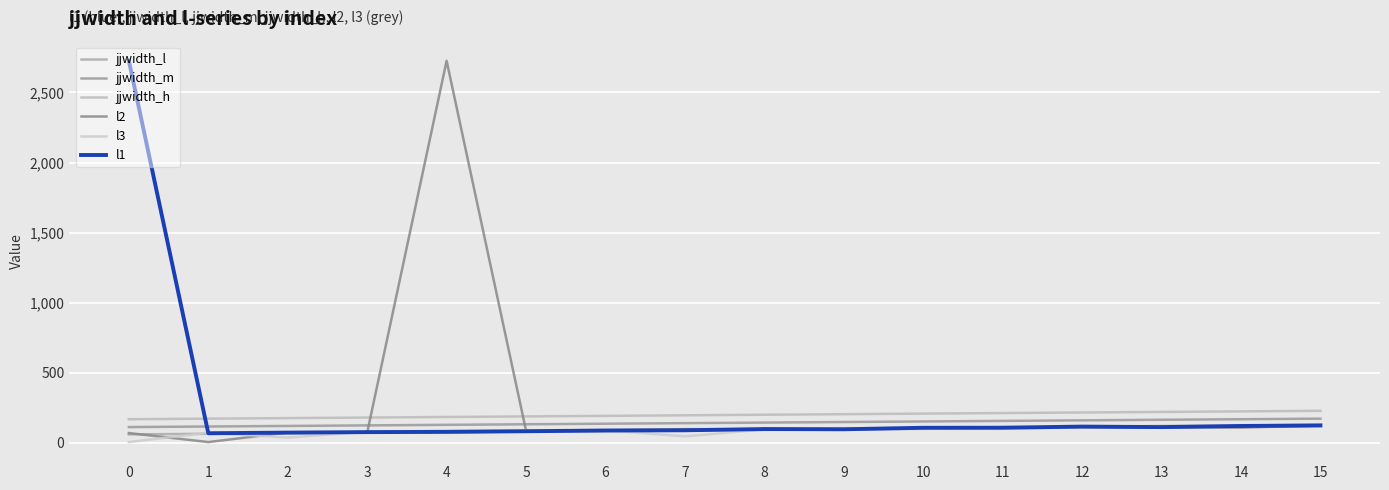

What is the sum of the l3 values at 13 and 2?

159.5